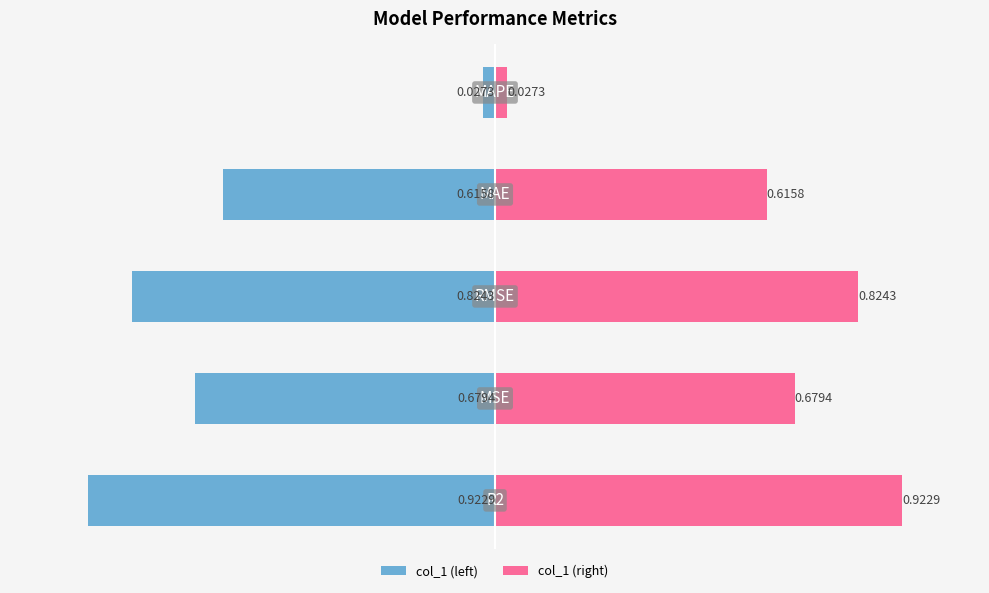

What is the difference between the col_1 (right) values at 1 and 4?

0.7